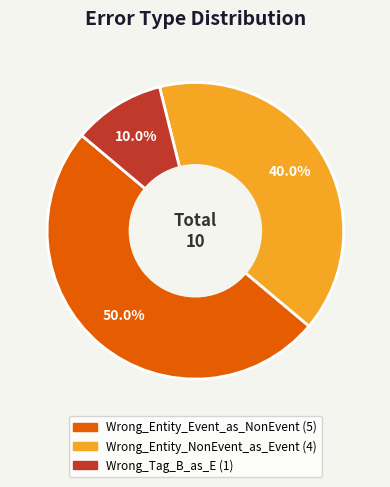

What is the ratio of the value at Wrong_Entity_NonEvent_as_Event to the value at Wrong_Entity_Event_as_NonEvent?

0.8